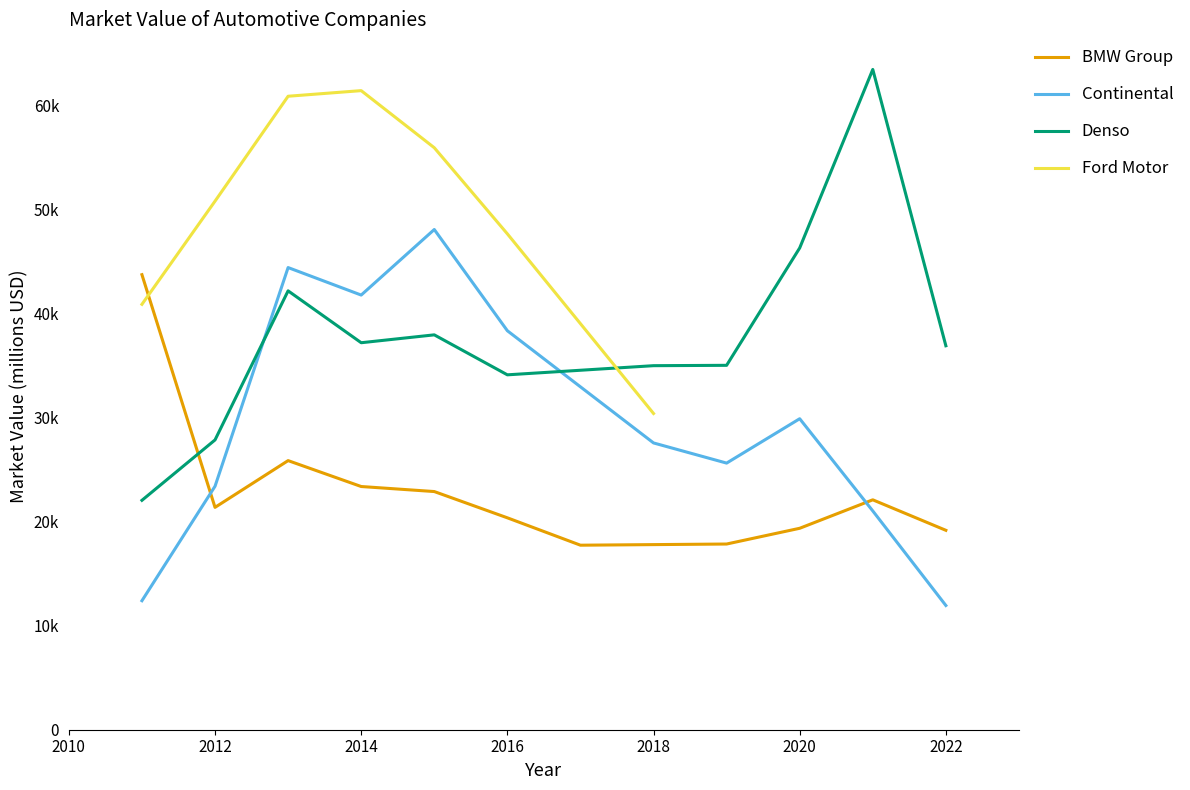

Where do Ford Motor and BMW Group first cross each other?

2011 and 2012